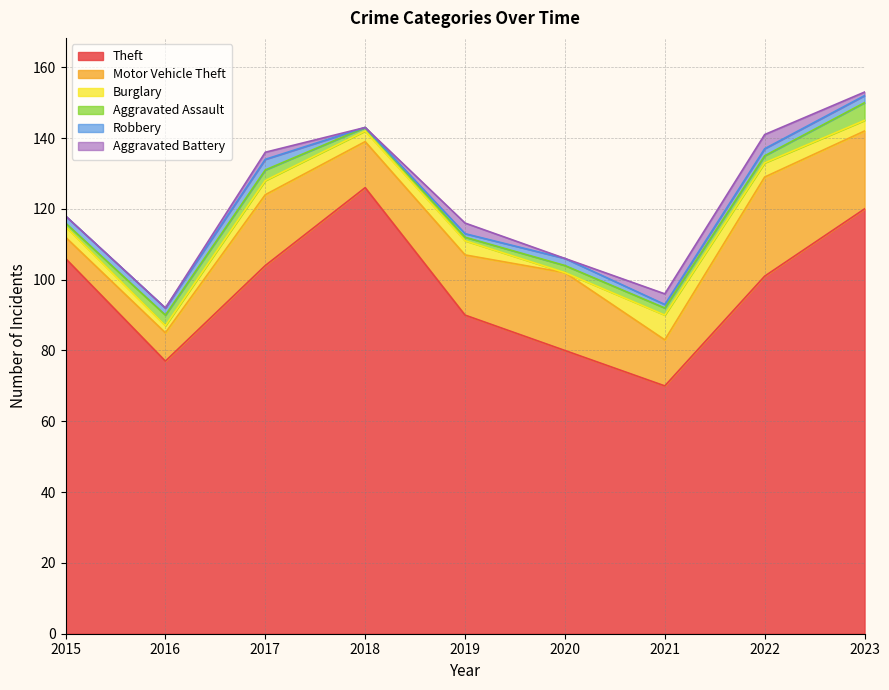

Rank the series at 2023 from highest to lowest value.

Theft, Motor Vehicle Theft, Aggravated Assault, Burglary, Robbery, Aggravated Battery